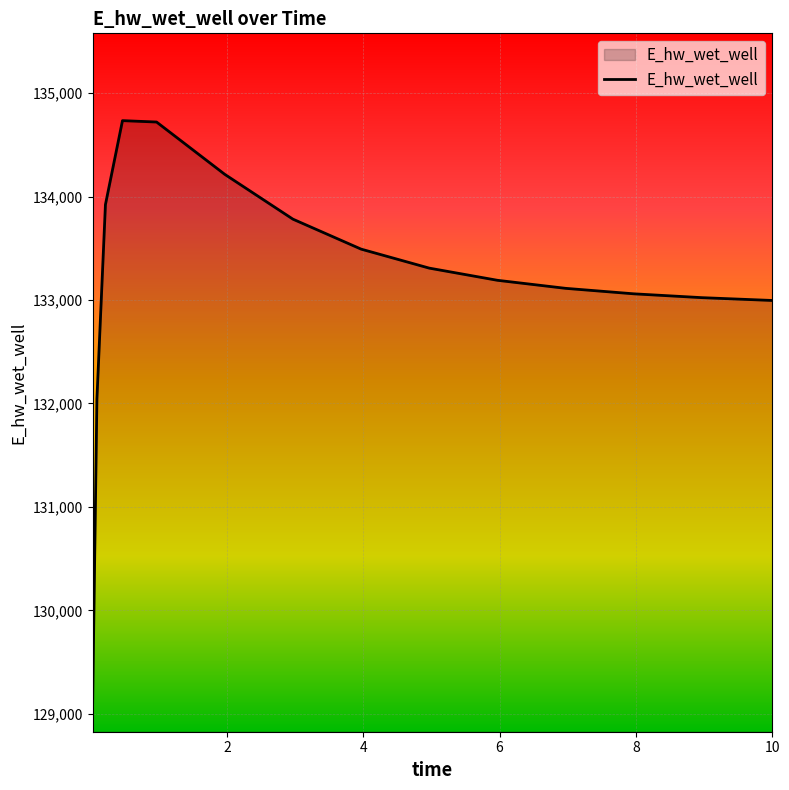

What is the difference between the maximum and minimum values?

5623.8